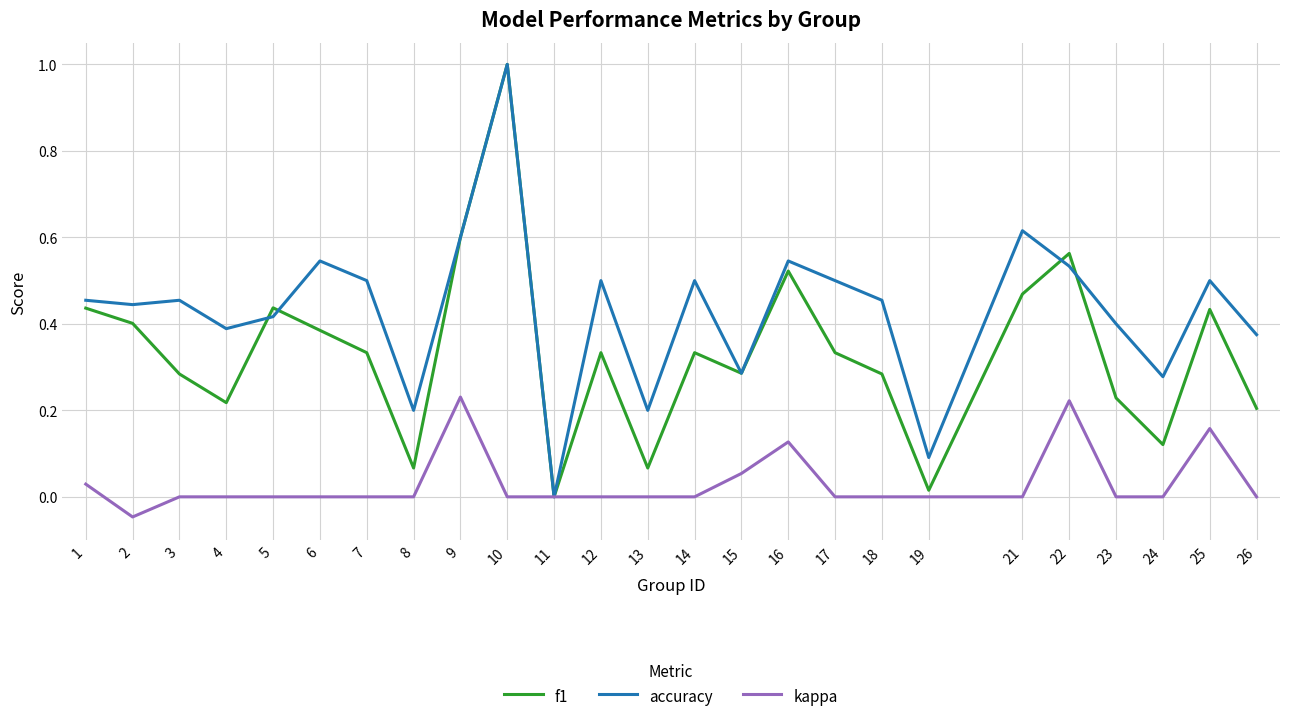

What is the greatest value displayed?

1.0